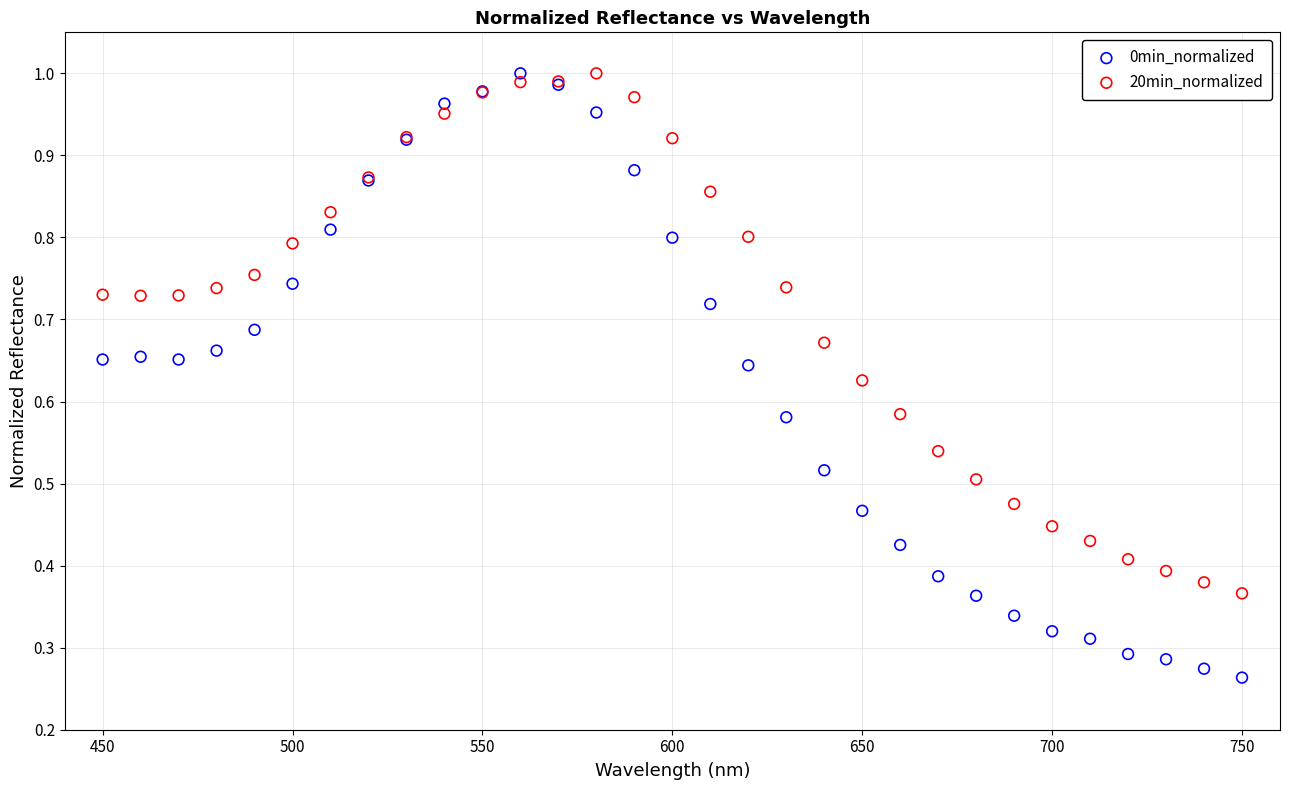

Which series has the widest spread of Y values?

0min_normalized